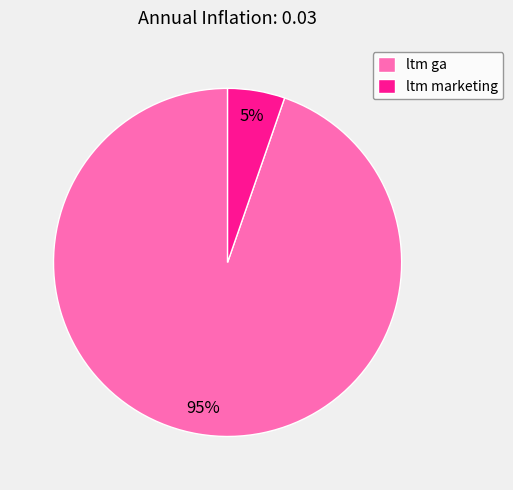

Which category has the biggest portion of the pie?

ltm ga